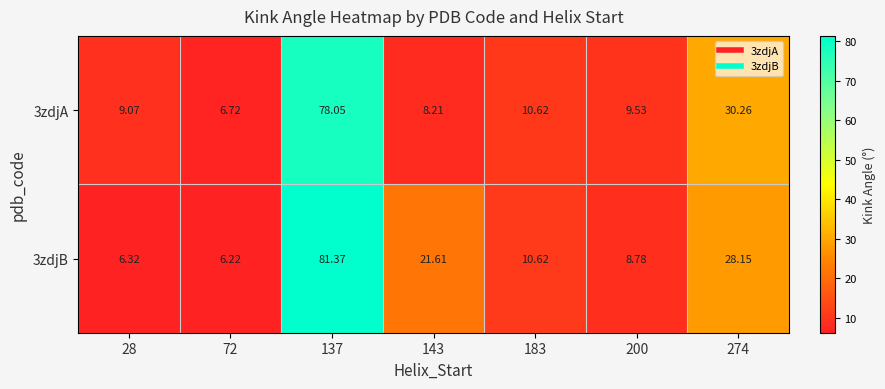

Is the value of 3zdjB at 274 greater than the value of 3zdjA at 28?

Yes